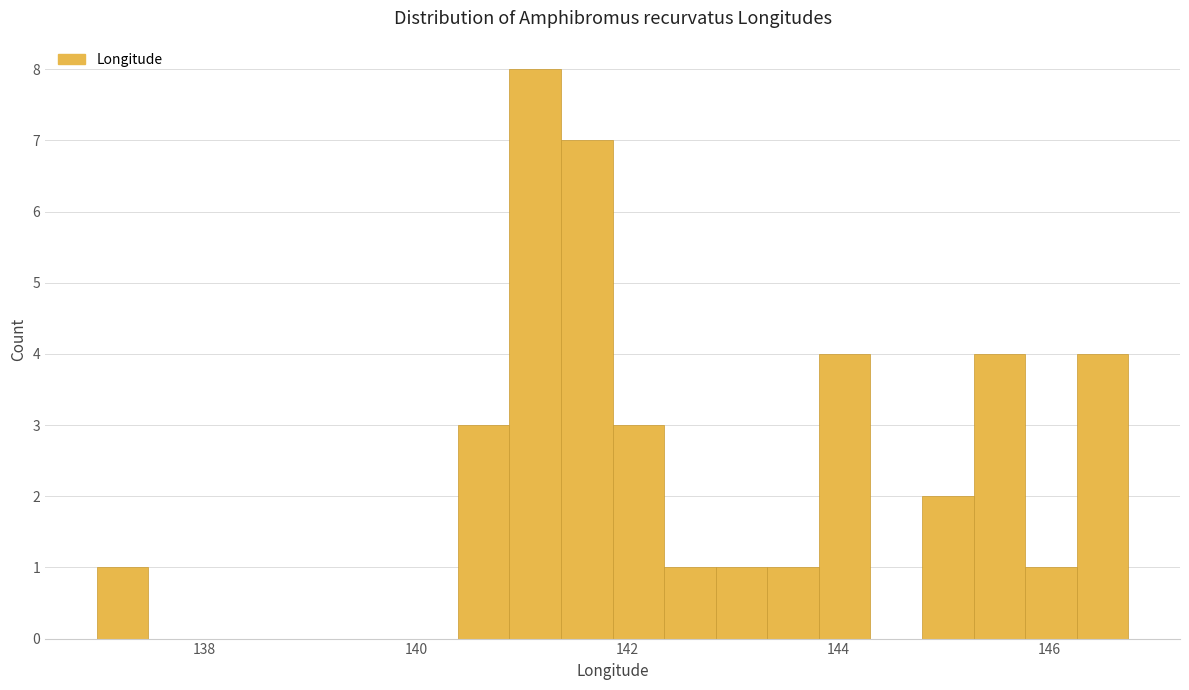

Around what value on the x-axis is the tallest bar? Give the approximate position of its centre, as read against the axis.

141.2